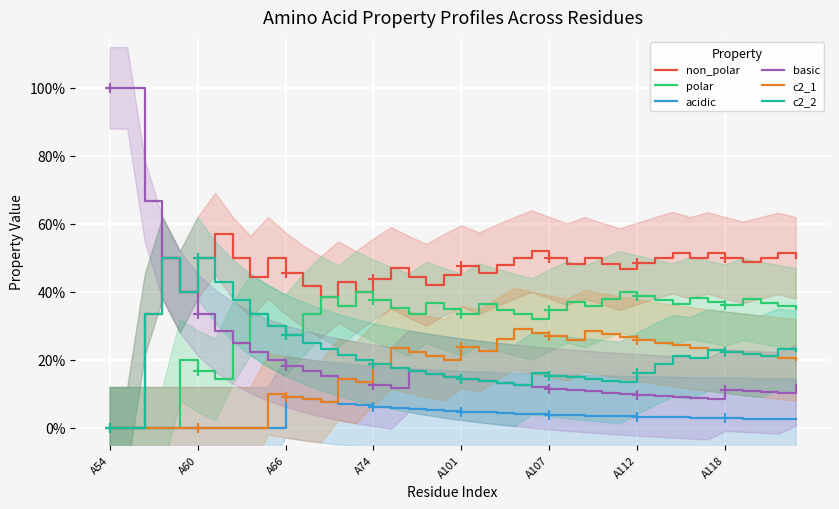

How many data points in c2_2 are above 0?

38